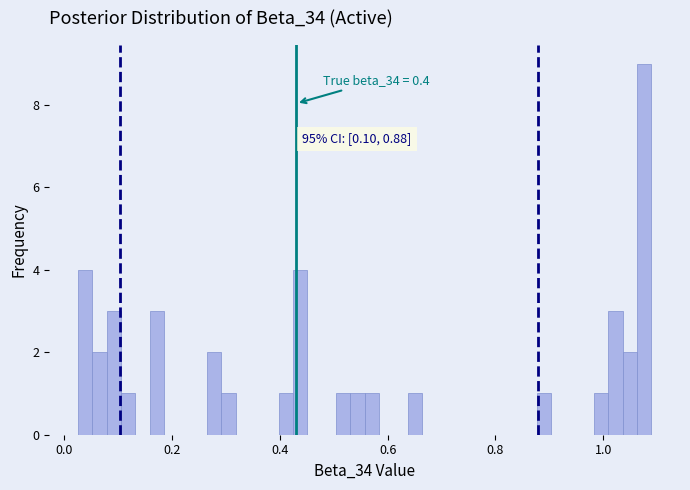

Read against the x-axis, roughly where is the centre of the tallest bar?

1.08